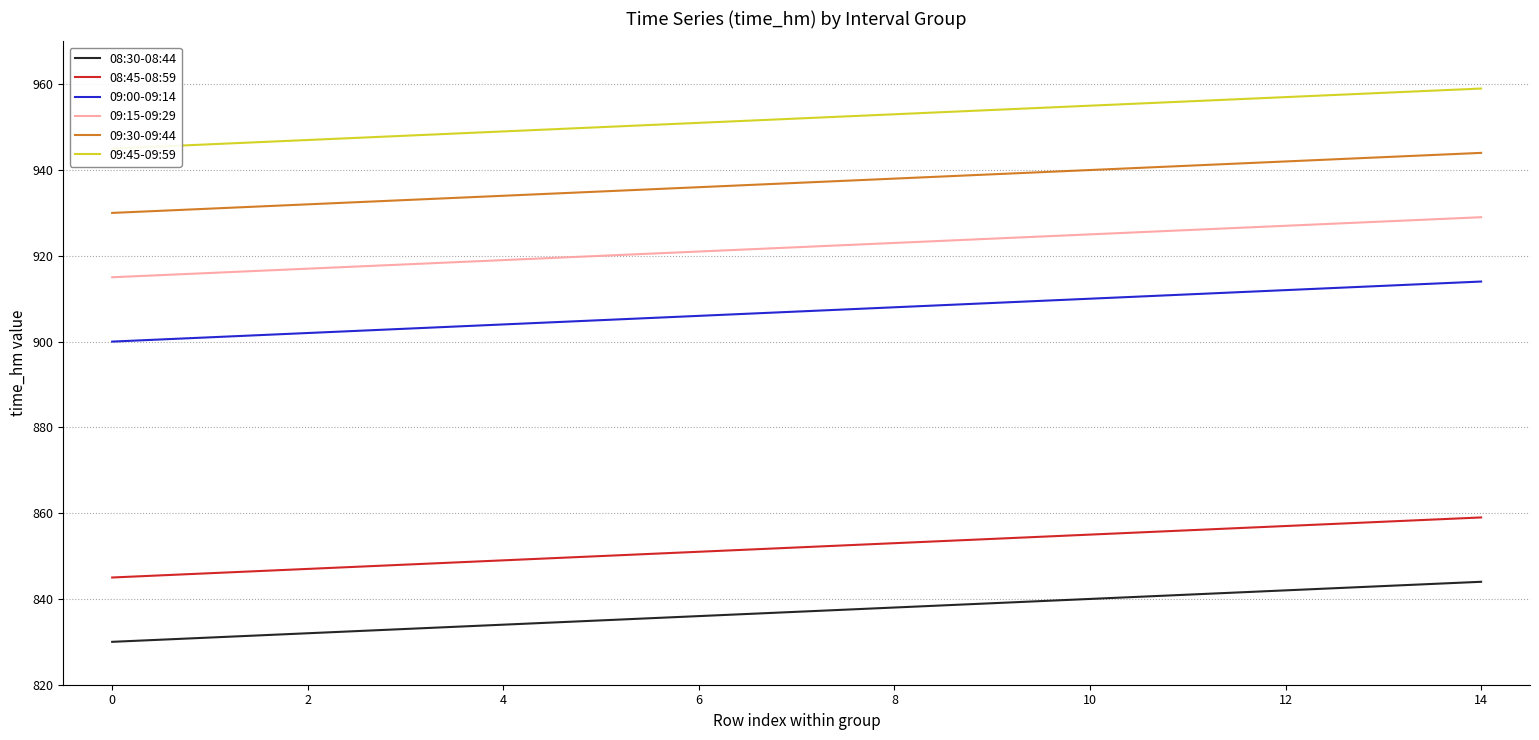

Is it true that 09:00-09:14 equals 914 at 14?

True